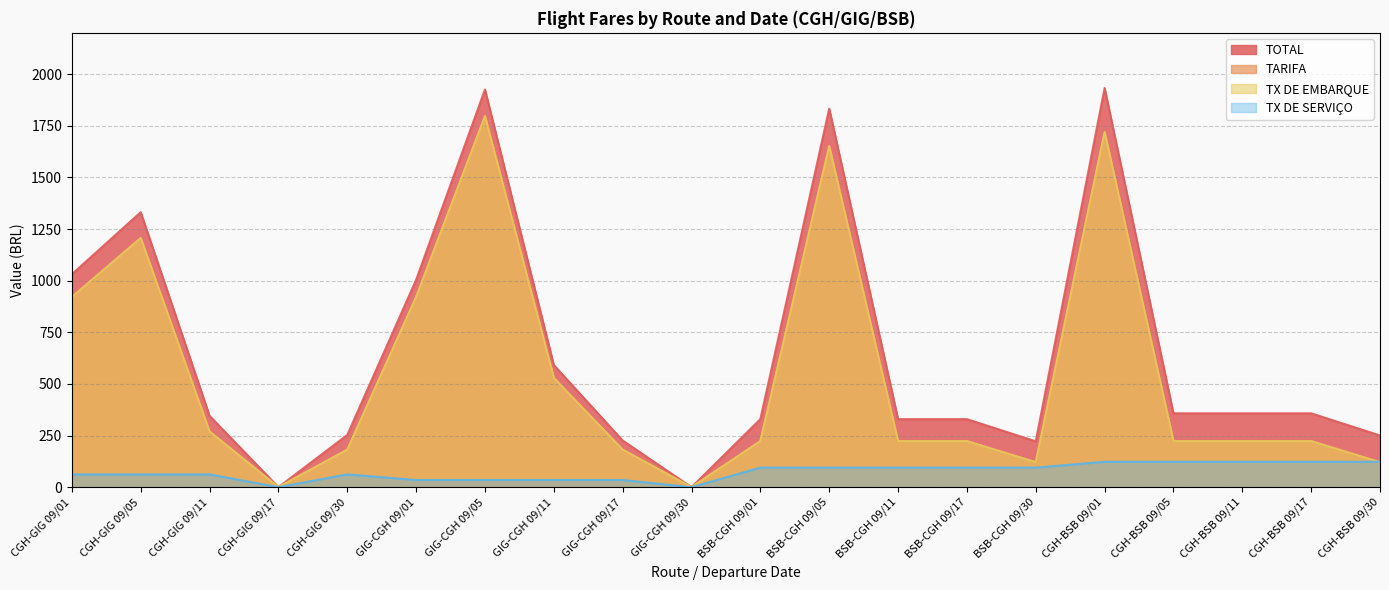

What is the difference between the maximum and minimum values in the TARIFA series?

1796.3